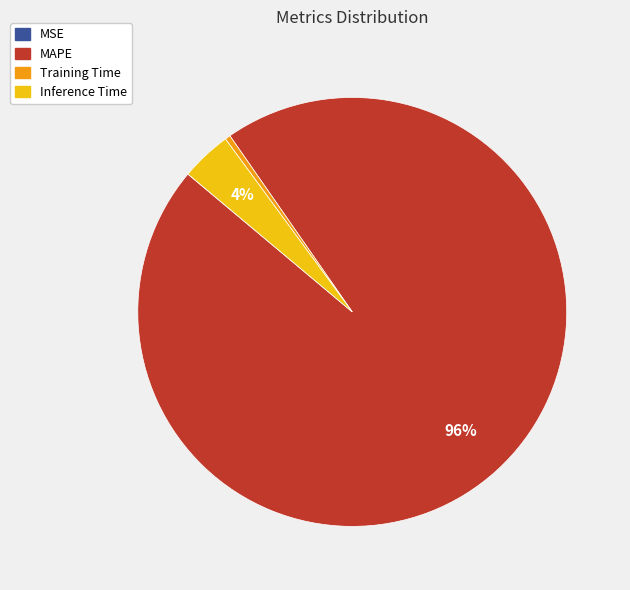

The Inference Time slice represents 4% of the pie. True or false?

True